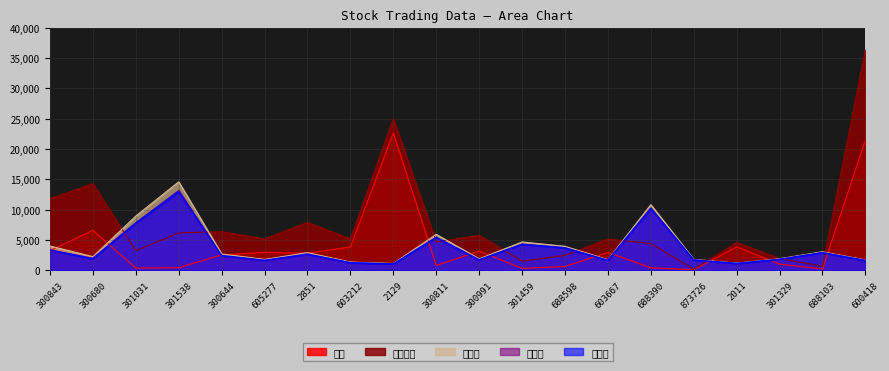

What is the difference between the 昨收盘 values at 300811 and 301538?

7548.0